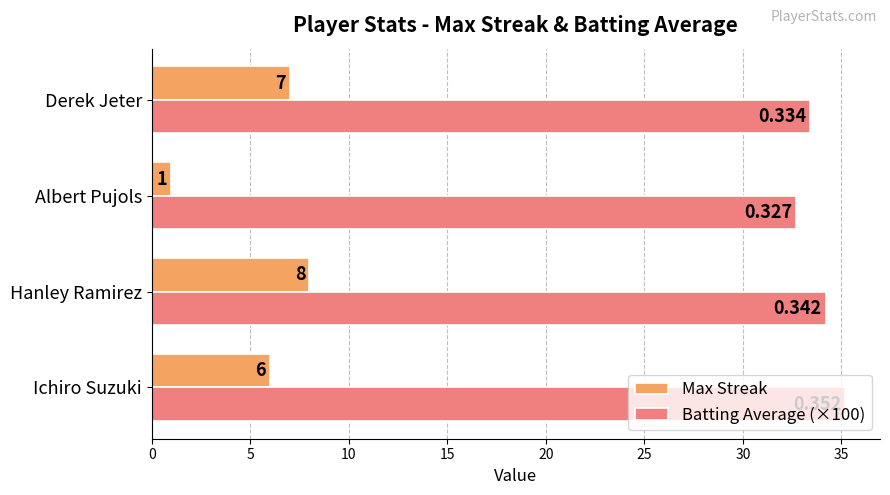

Which series has the largest total across all categories?

Batting Average (×100)